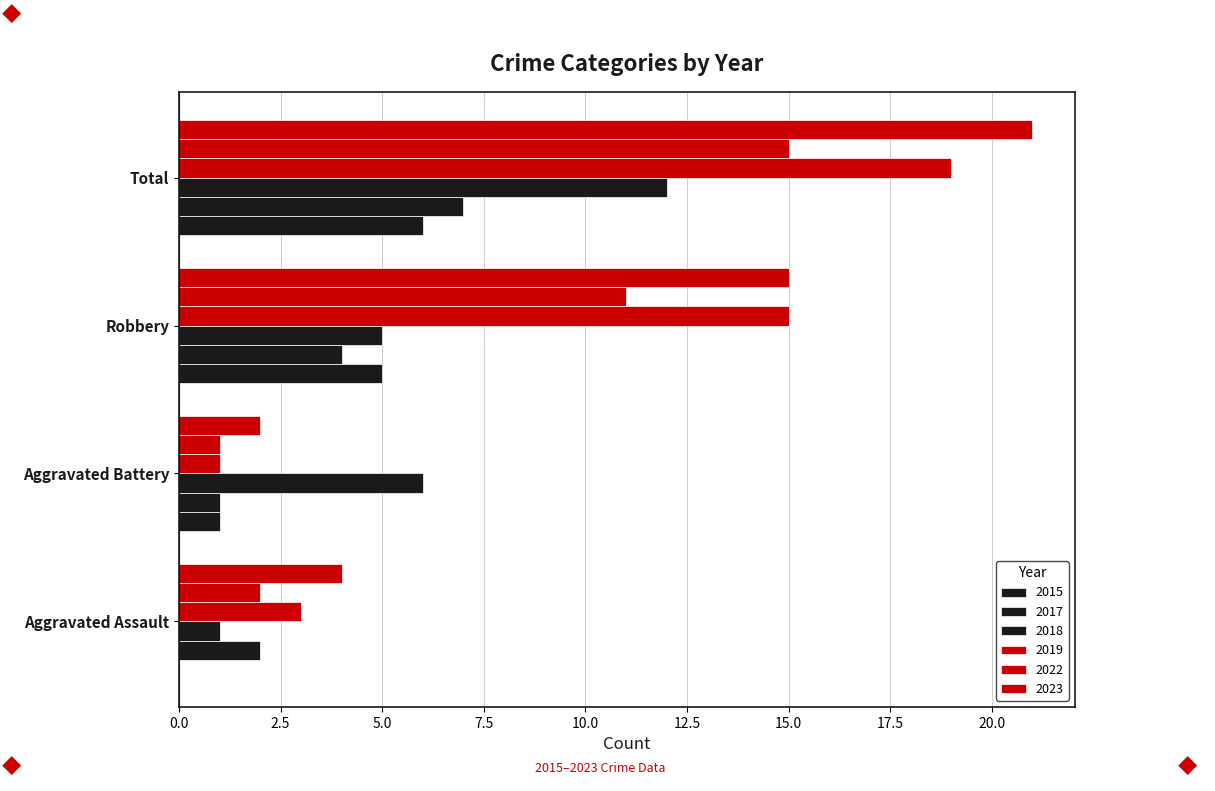

At which category is the sum across all series the highest?

Total